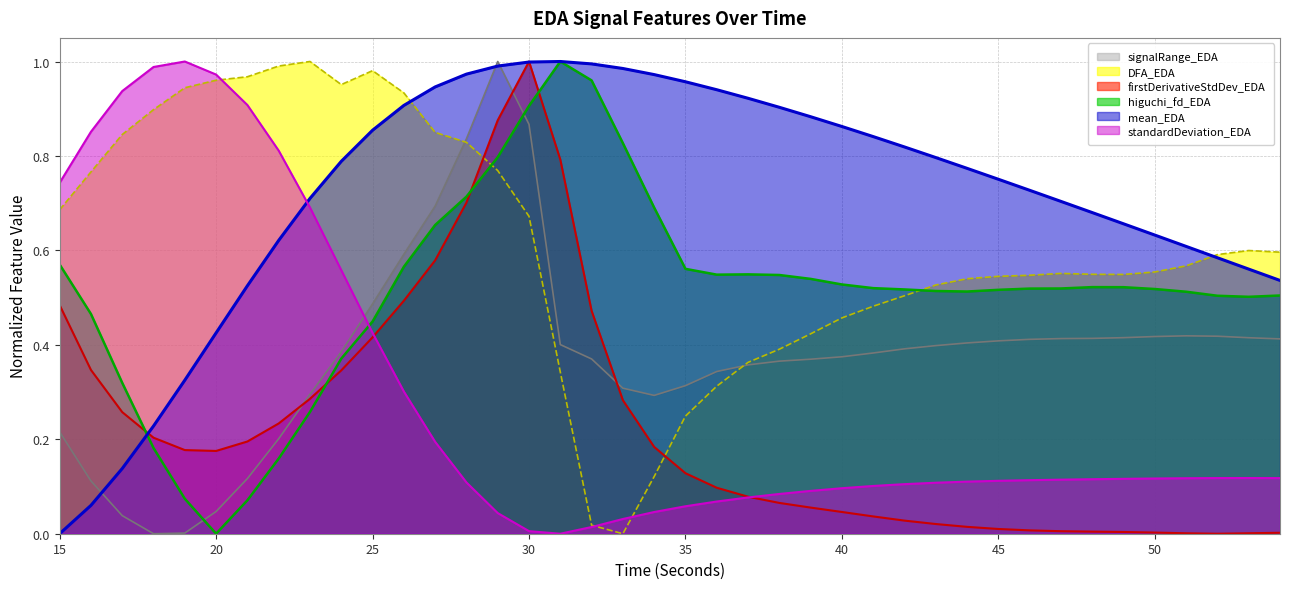

True or false: firstDerivativeStdDev_EDA and higuchi_fd_EDA intersect in this chart.

True